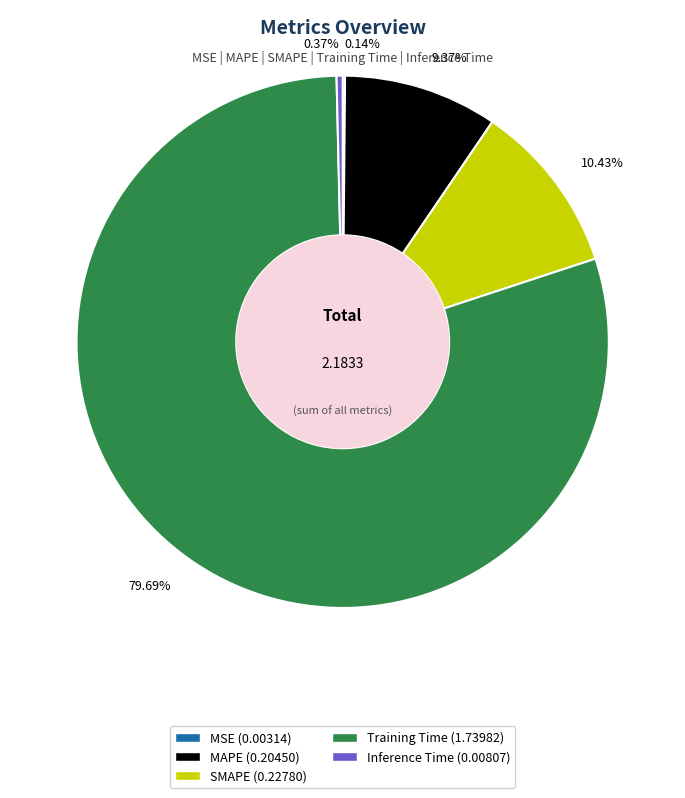

Do MAPE and Training Time together represent more than half of the pie?

Yes